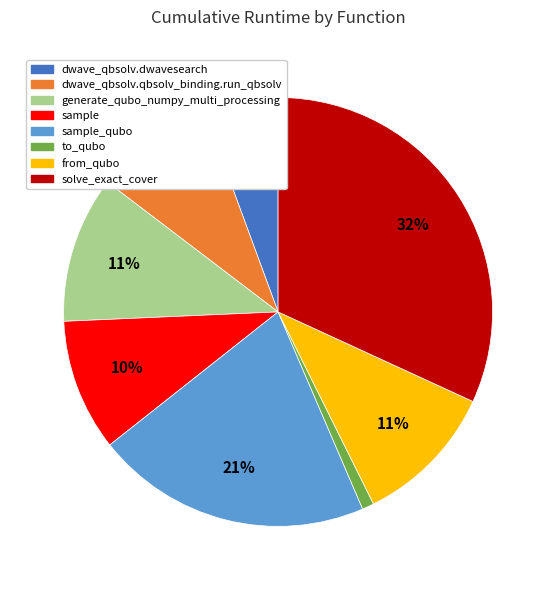

How many segments does this pie chart have?

8